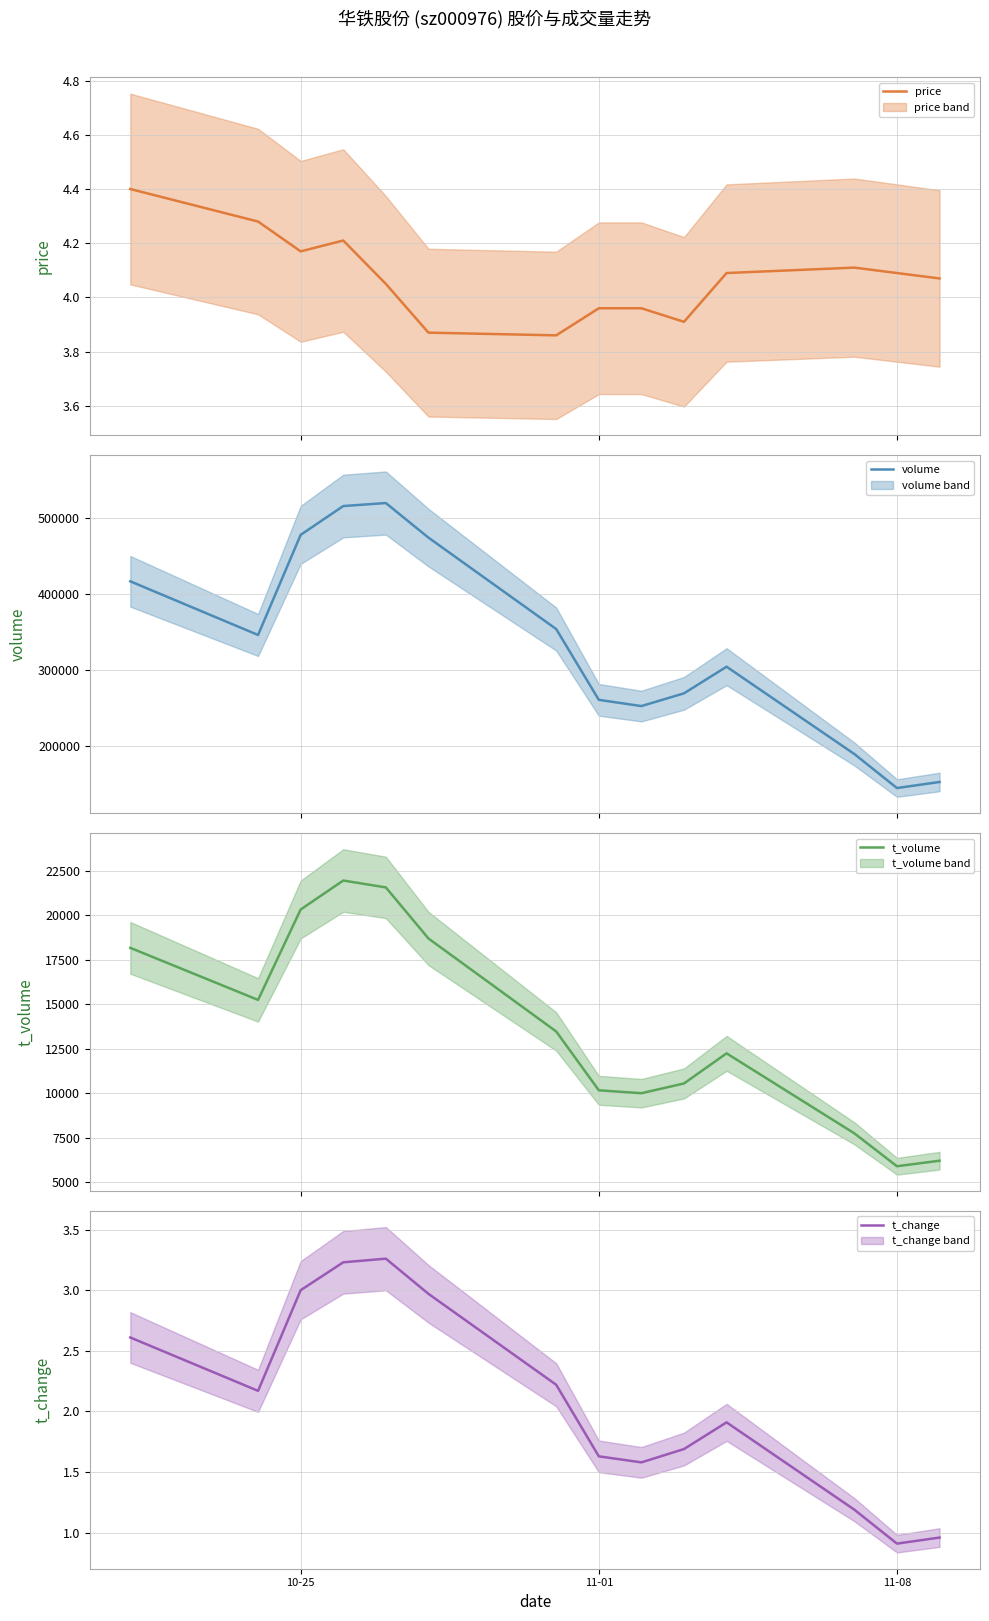

Reading left to right, what are all the values shown in this chart?

price: 4.4	4.3	4.2	4.2	4.0	3.9	3.9	4.0	4.0	3.9	4.1	4.1	4.1	4.1
volume: 416540.0	345970.0	477697.0	515584.0	519558.0	474053.0	353742.0	260608.0	252412.0	269170.0	304224.0	189333.0	144549.0	152551.0
t_volume: 18176.0	15251.0	20331.0	21960.0	21572.0	18703.0	13478.0	10171.0	10008.0	10556.0	12248.0	7753.0	5904.0	6214.0
t_change: 2.6	2.2	3.0	3.2	3.3	3.0	2.2	1.6	1.6	1.7	1.9	1.2	0.9	1.0